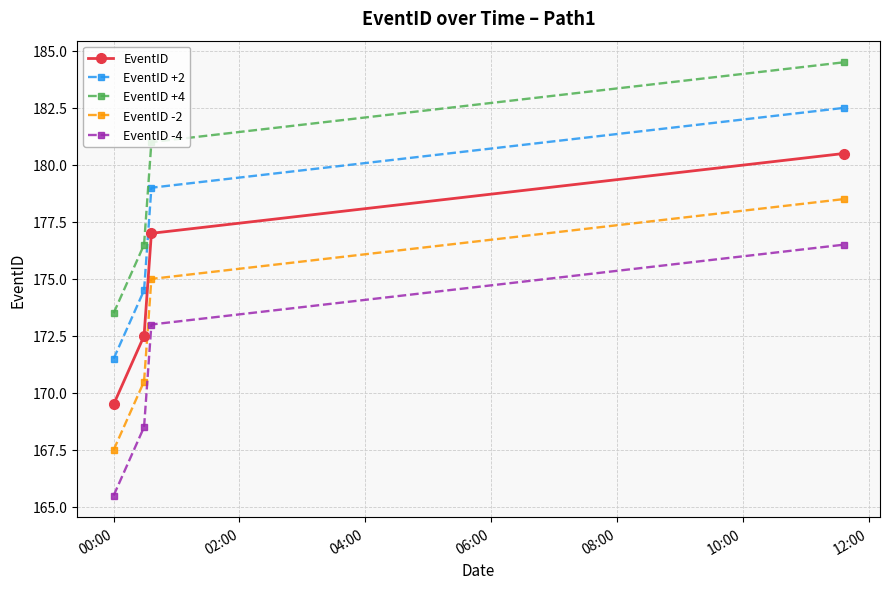

What is the value of the EventID +4 point at the 1st from the left?

173.5